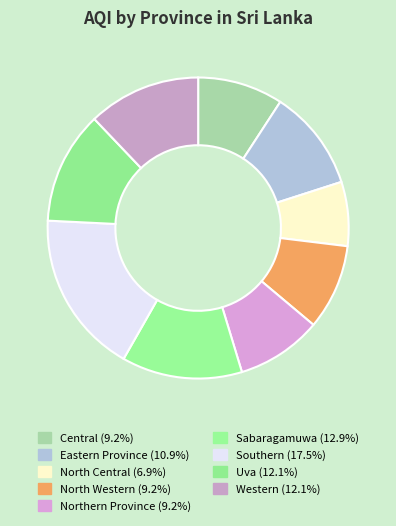

To the nearest percent, what portion does North Central represent?

7%